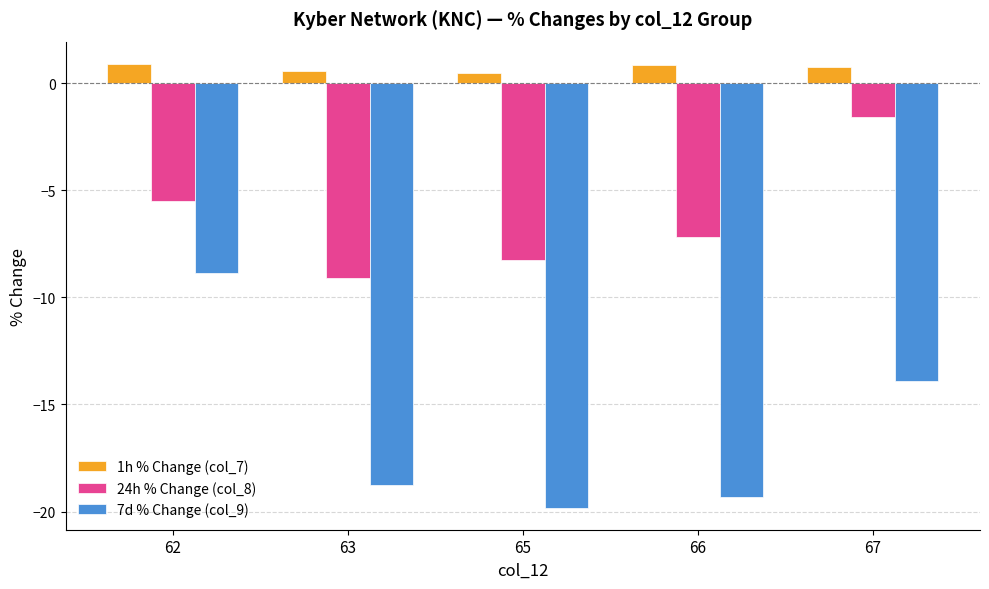

How many bars are there in each group?

3